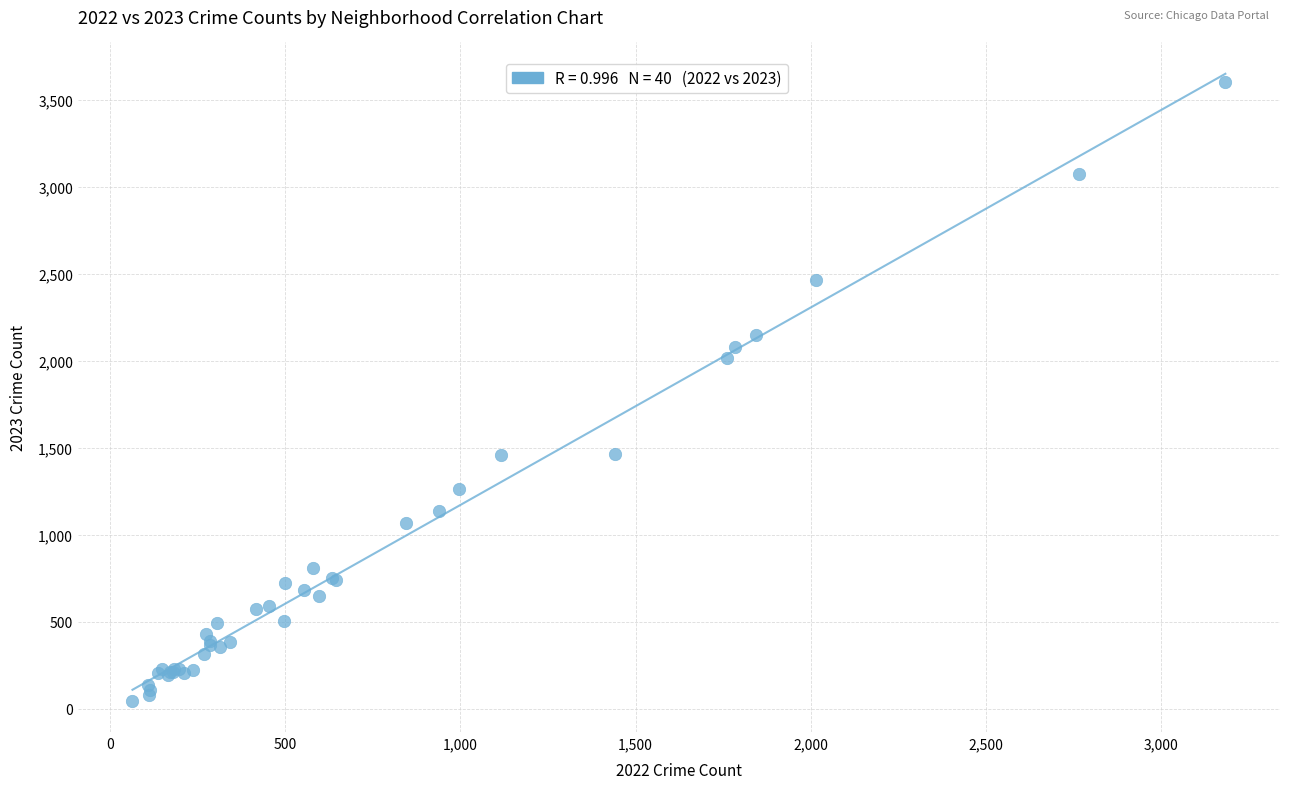

What Y value in the scatter plot is closest to 1824?

2019